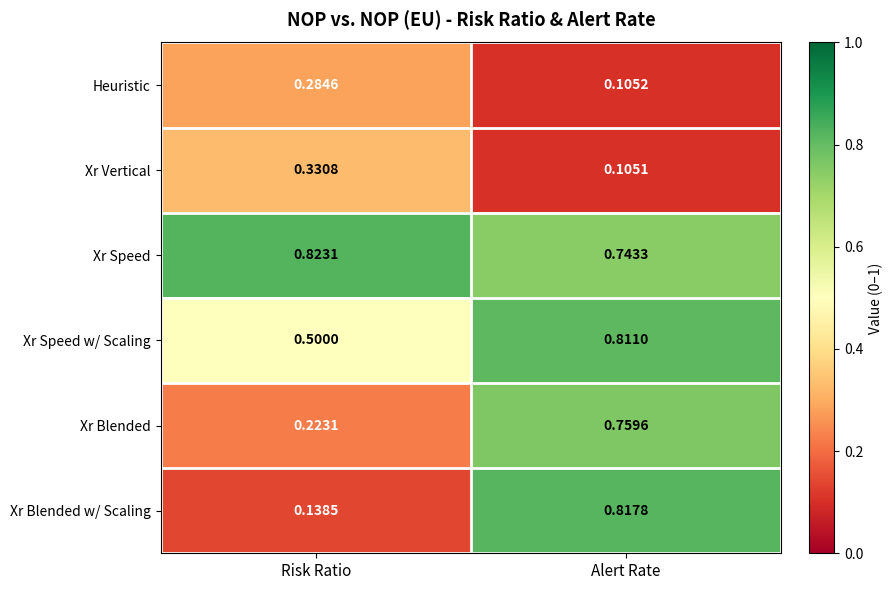

Where is Xr Blended w/ Scaling nearest to the value 0?

Risk Ratio